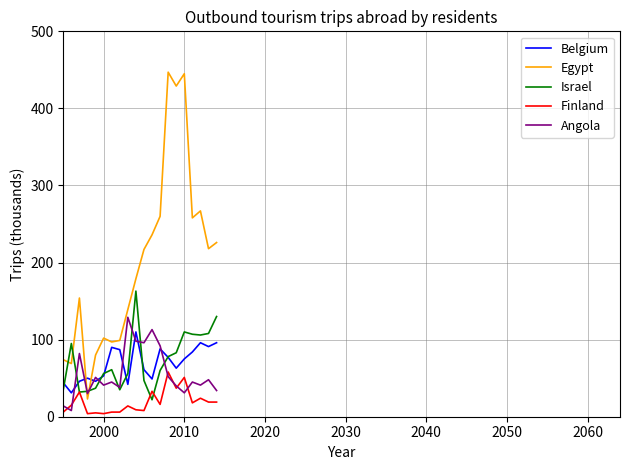

What is the difference between the second highest and minimum values in the Belgium series?

65